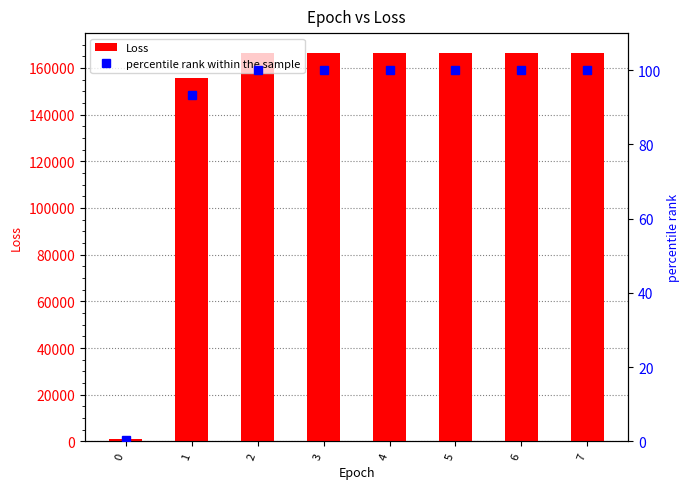

Which category has the highest value in the percentile rank within the sample series?

2